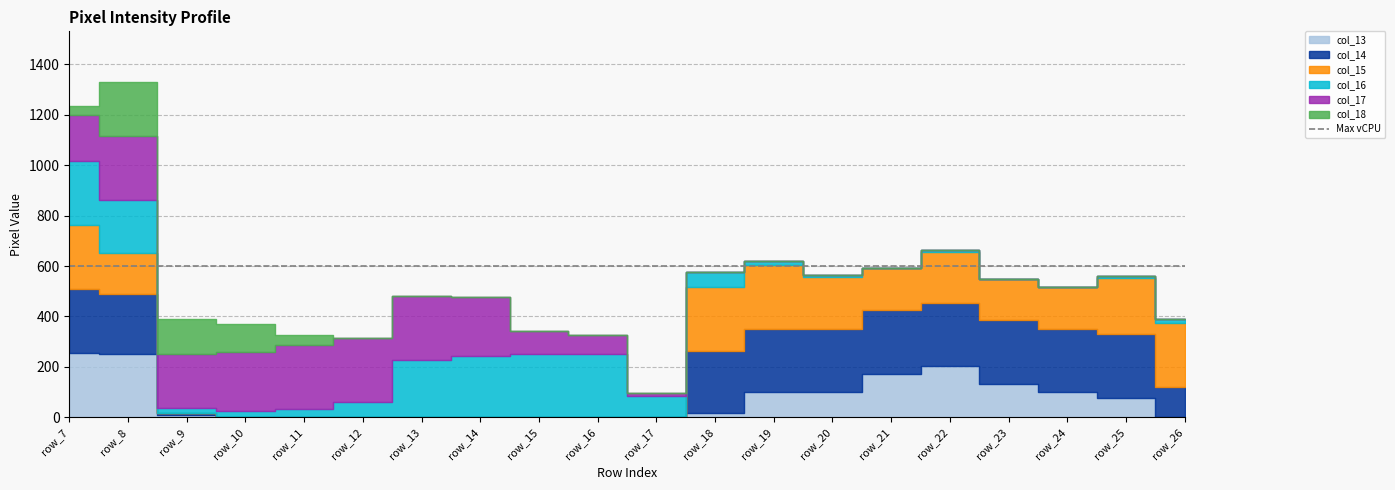

What is the difference between the maximum and minimum values in the col_18 series?

217